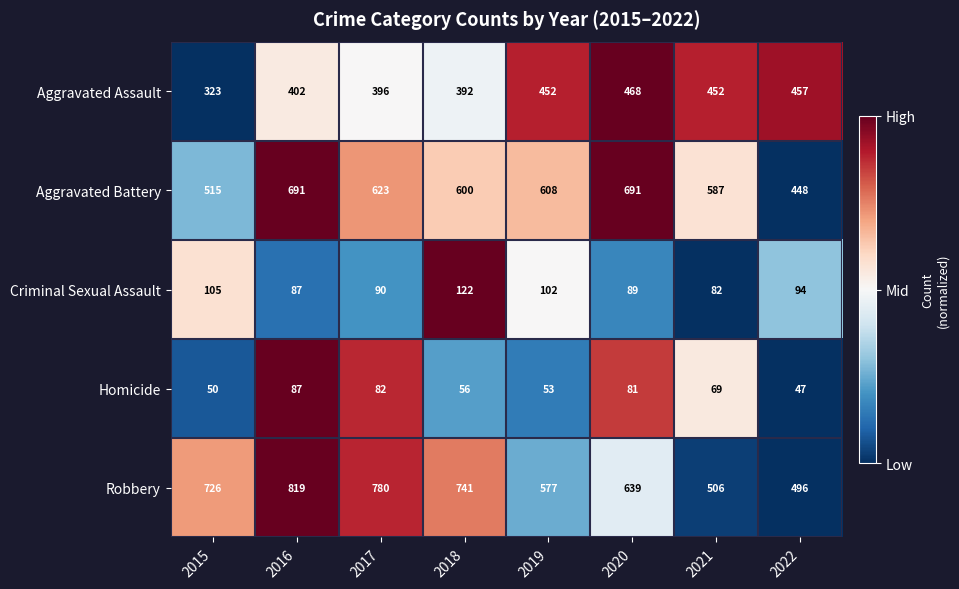

At which label does Homicide reach its minimum?

2022